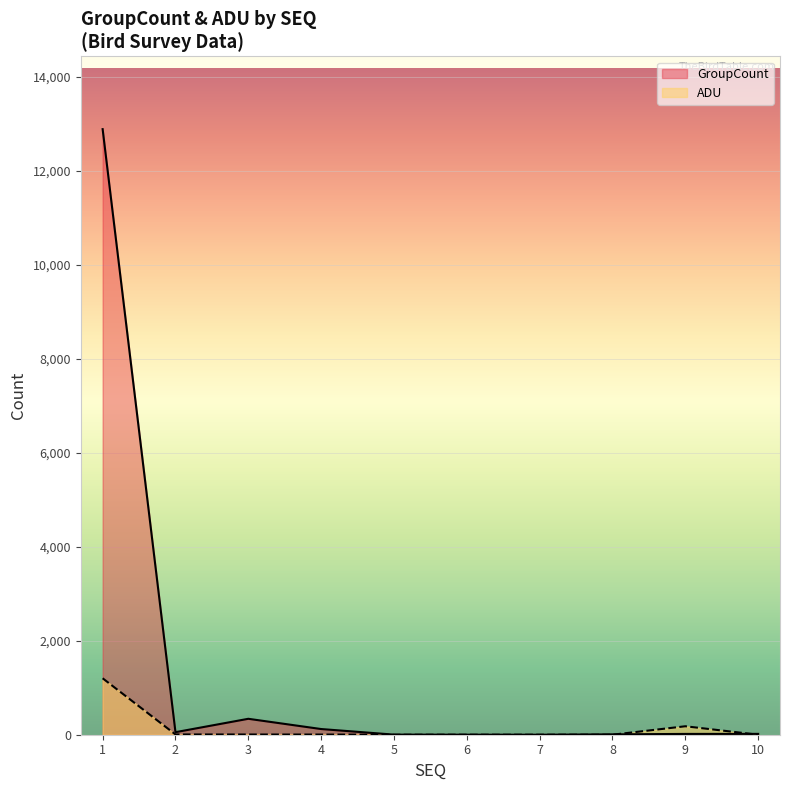

Between 3 and 6, which series saw the biggest shift?

GroupCount